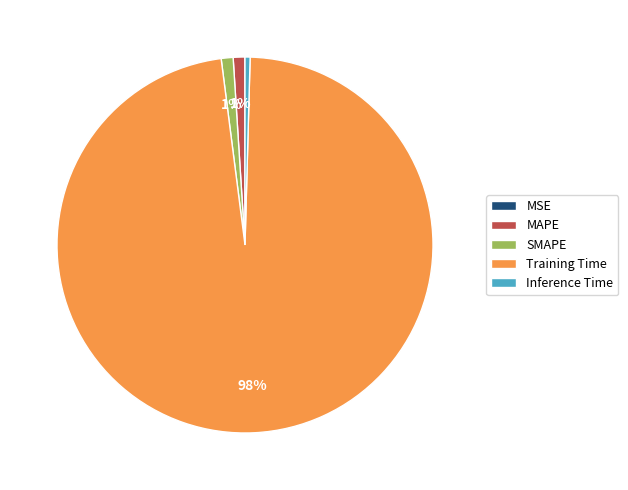

Is it true that SMAPE is 1% of the pie?

True